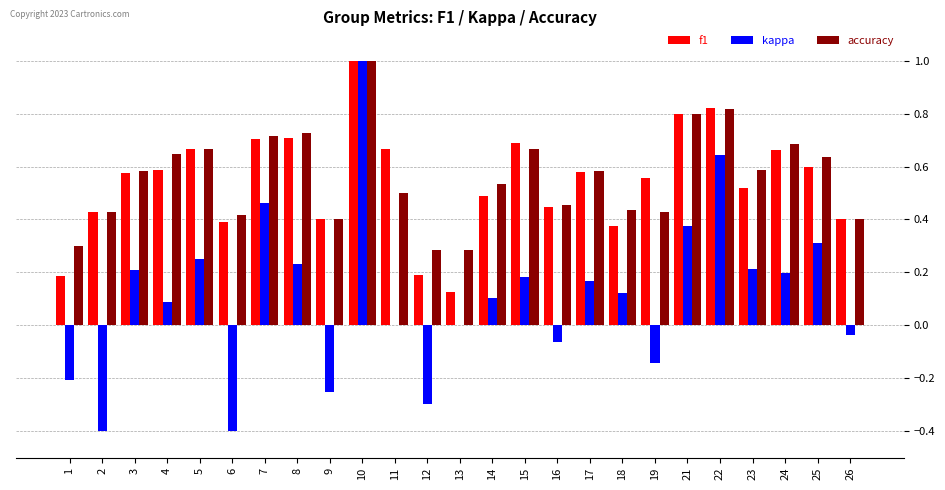

Which category has the highest value across all series?

10